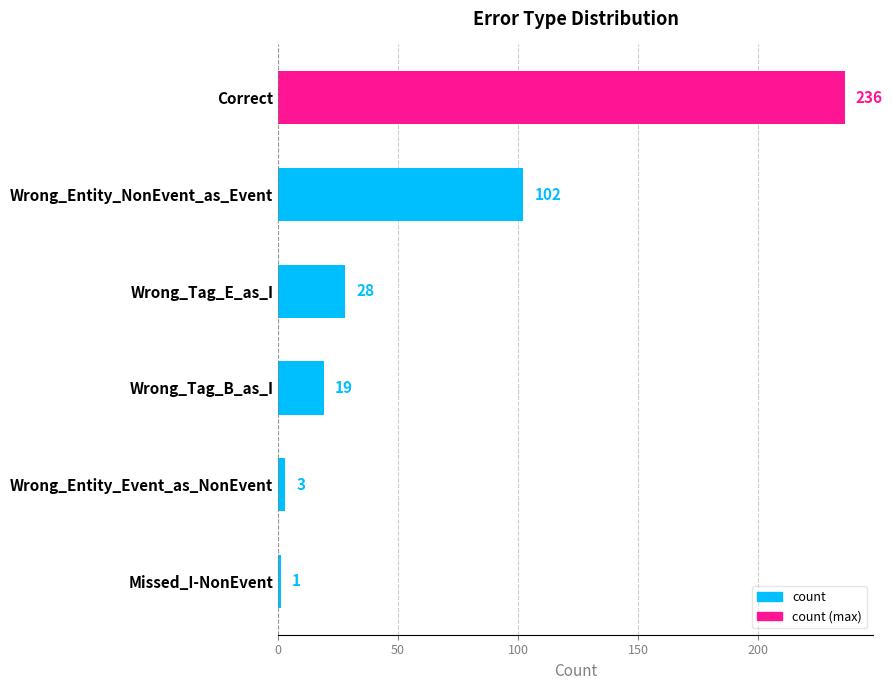

How many categories are shown in the chart?

6